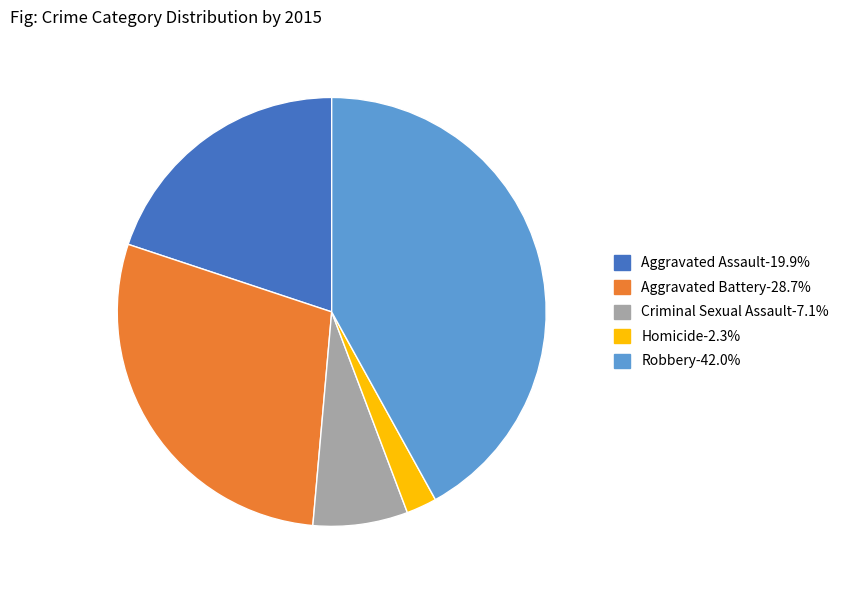

Does Robbery account for over 50% of the chart?

No